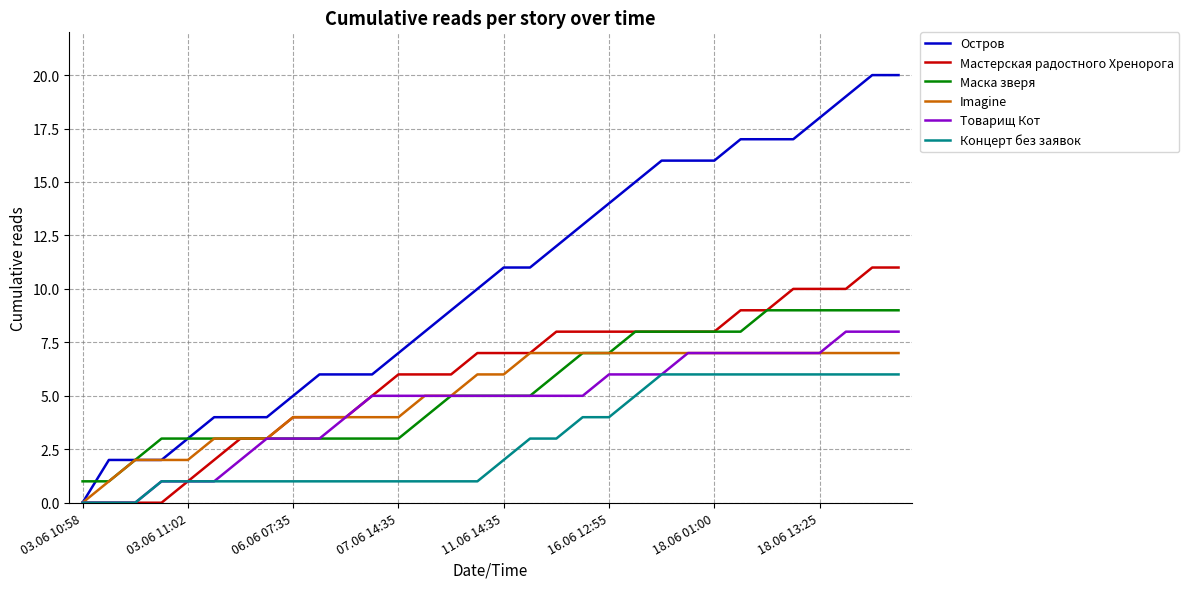

Rank the series by their maximum value, from lowest to highest.

Концерт без заявок, Imagine, Товарищ Кот, Маска зверя, Мастерская радостного Хренорога, Остров